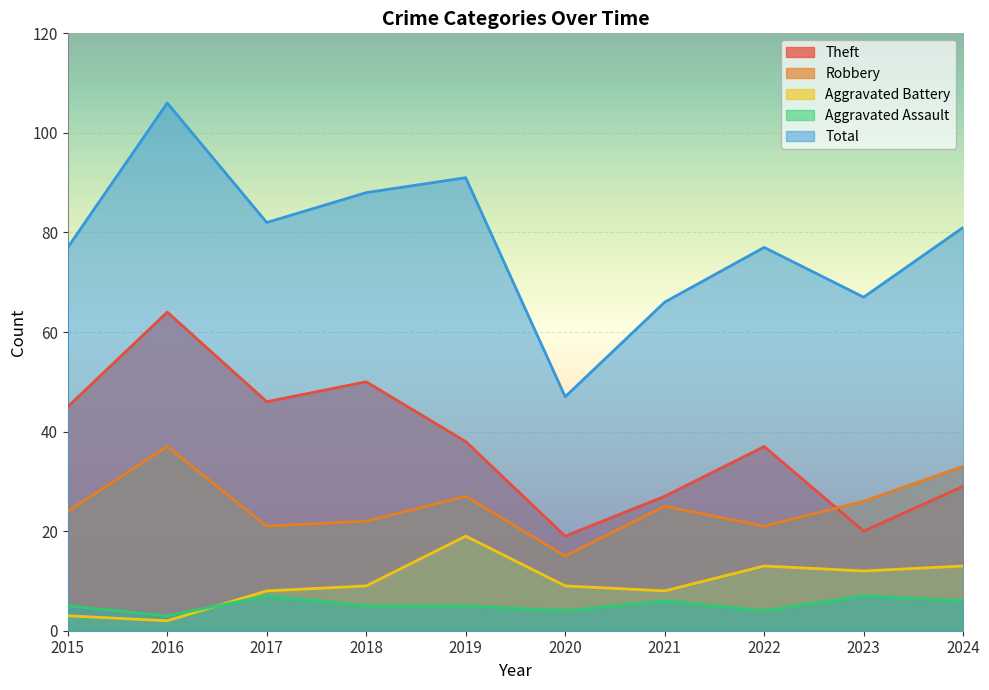

True or false: Theft has more than 1 points higher than both neighbors.

True